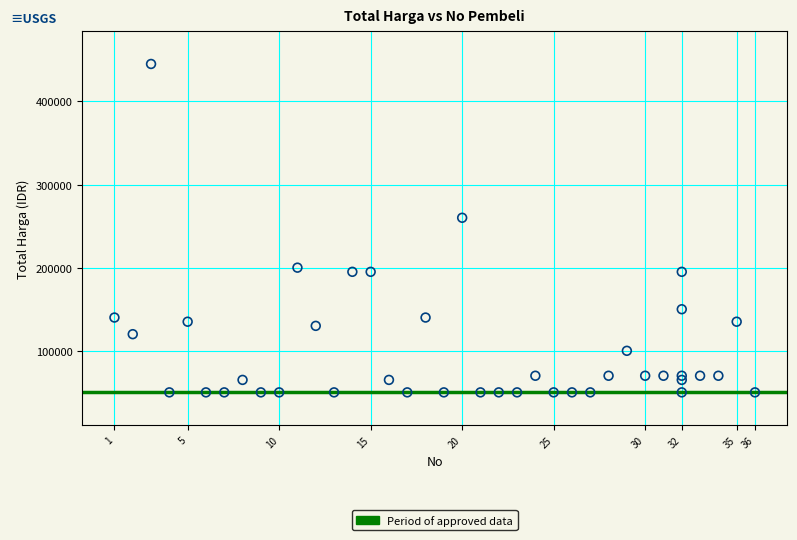

What is the range of Y values (max minus min)?

395000